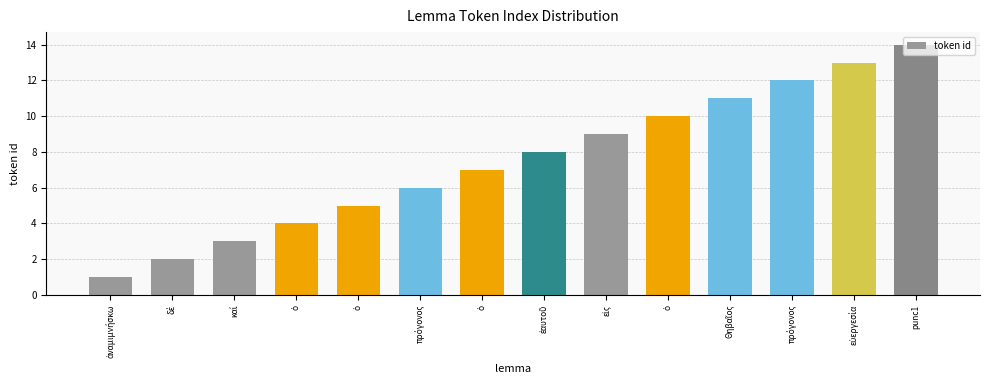

What is the value of the 7th bar from the left?

4